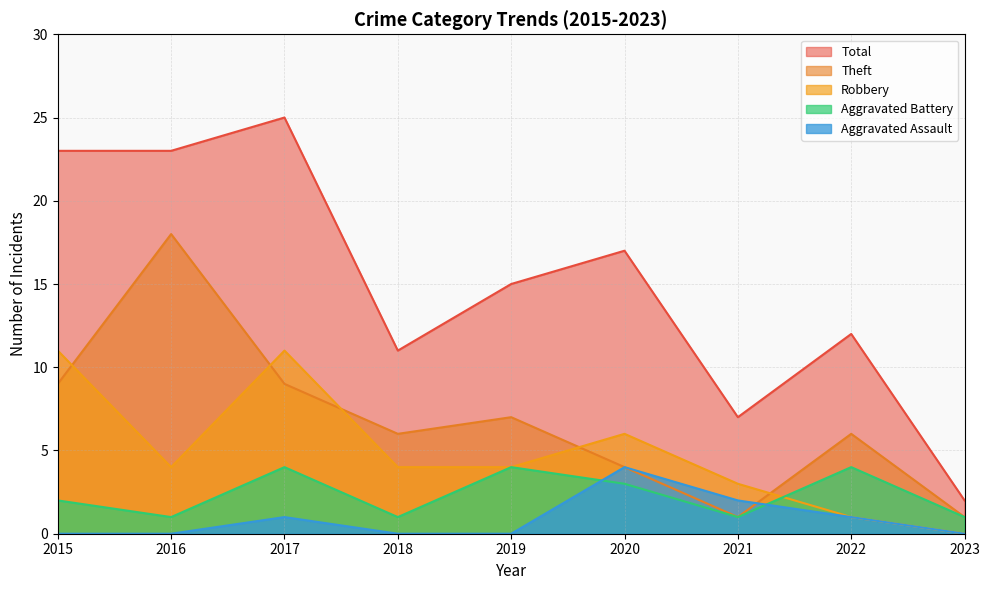

Reading right to left, what are all the values shown in this chart?

Aggravated Assault: 2023=0	2022=1	2021=2	2020=4	2019=0	2018=0	2017=1	2016=0	2015=0
Aggravated Battery: 2023=1	2022=4	2021=1	2020=3	2019=4	2018=1	2017=4	2016=1	2015=2
Robbery: 2023=0	2022=1	2021=3	2020=6	2019=4	2018=4	2017=11	2016=4	2015=11
Theft: 2023=1	2022=6	2021=1	2020=4	2019=7	2018=6	2017=9	2016=18	2015=9
Total: 2023=2	2022=12	2021=7	2020=17	2019=15	2018=11	2017=25	2016=23	2015=23